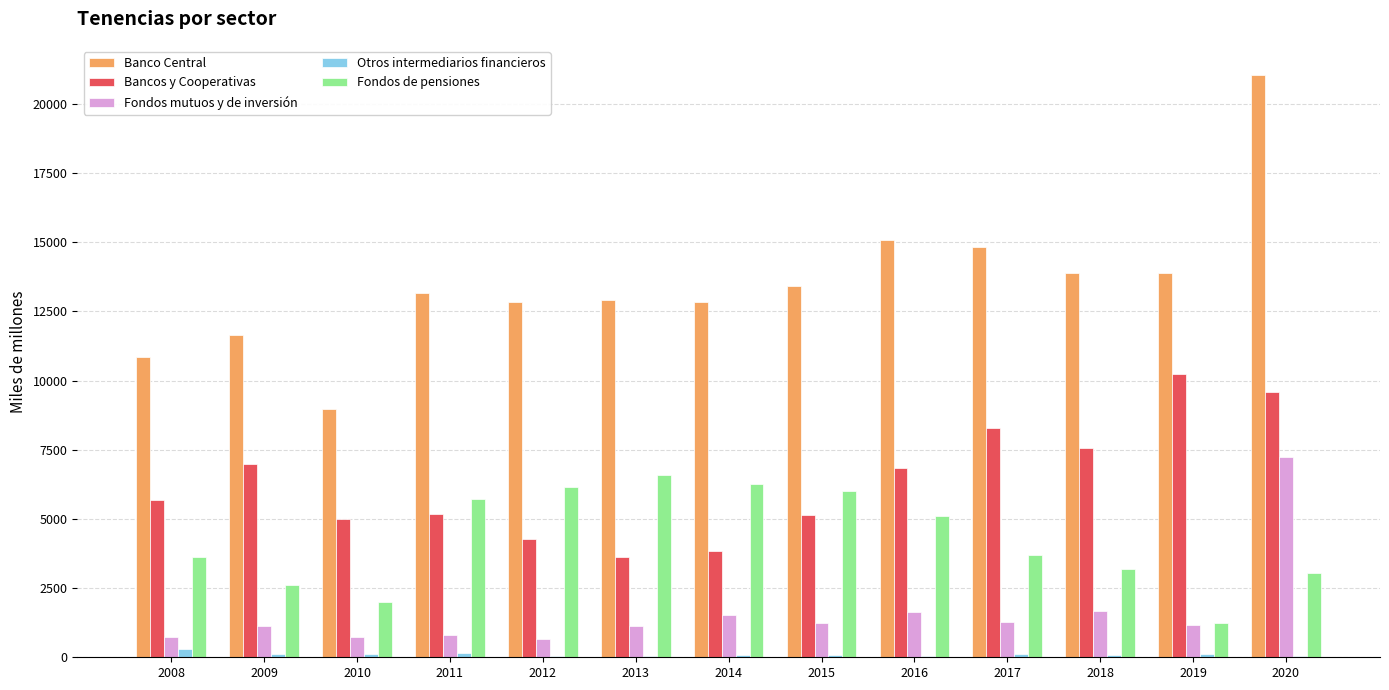

At which category does the chart reach its peak across all series?

2020